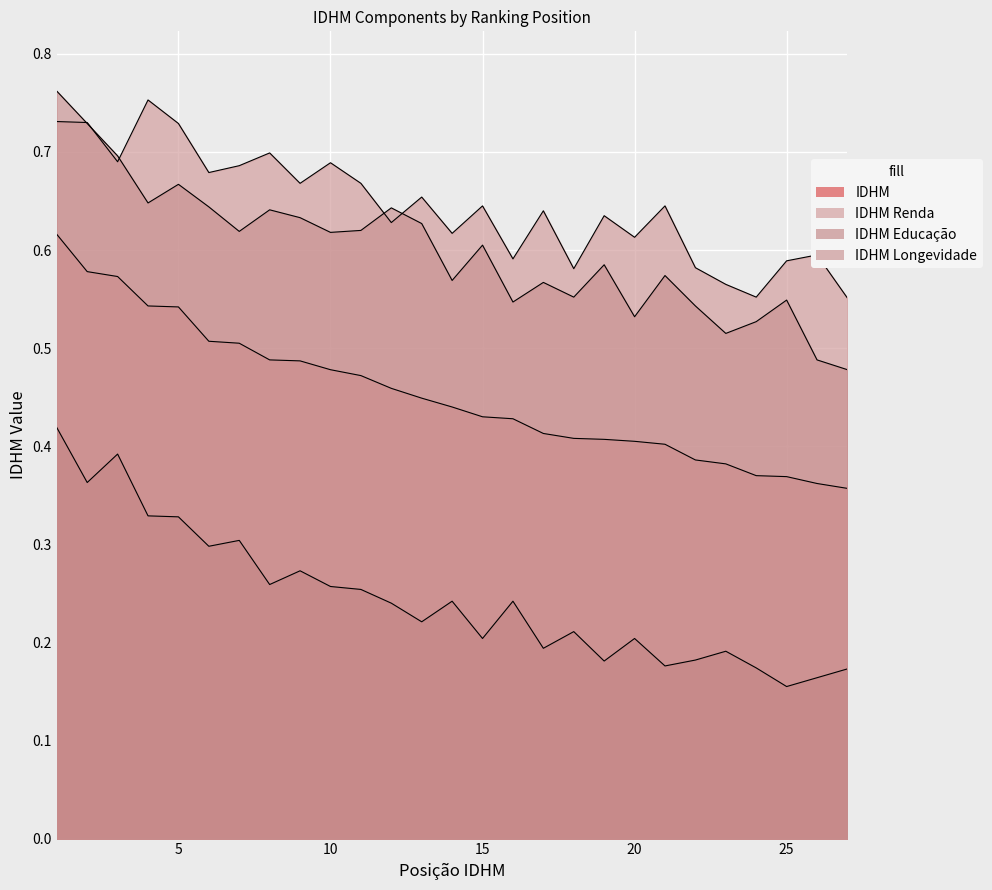

What is the minimum value for IDHM Longevidade?

0.5